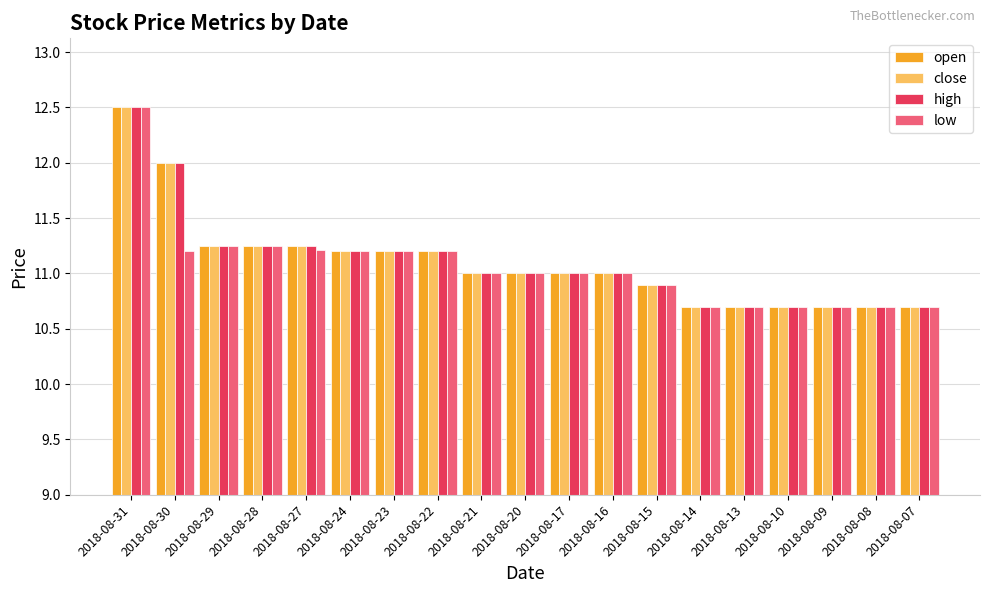

What is the maximum value for high?

12.5